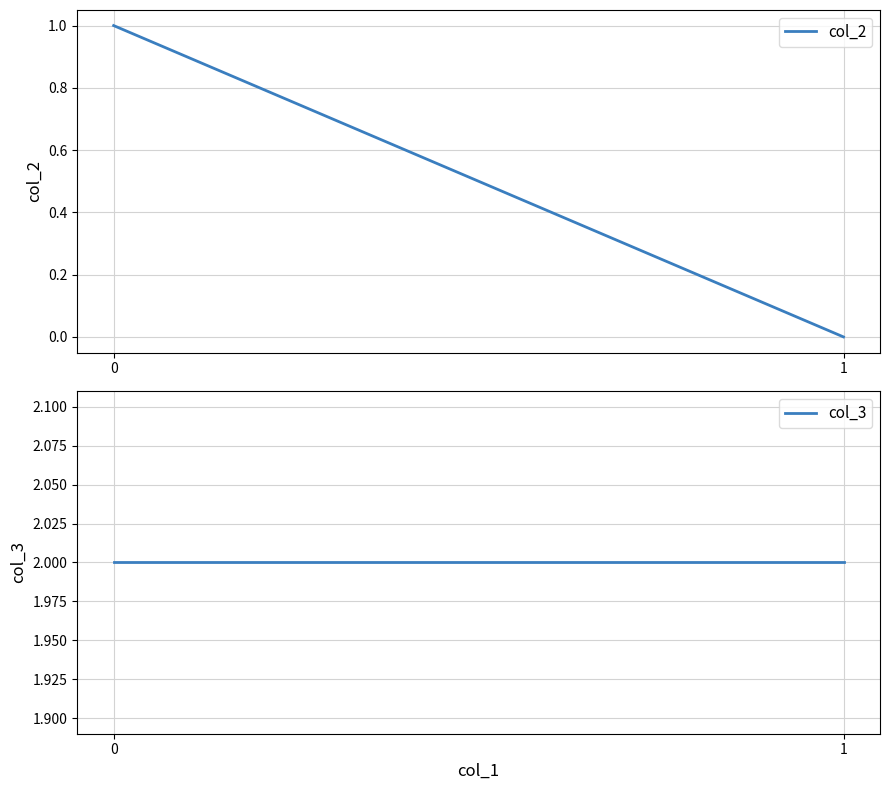

Rank the series by their average value, from lowest to highest.

col_2, col_3